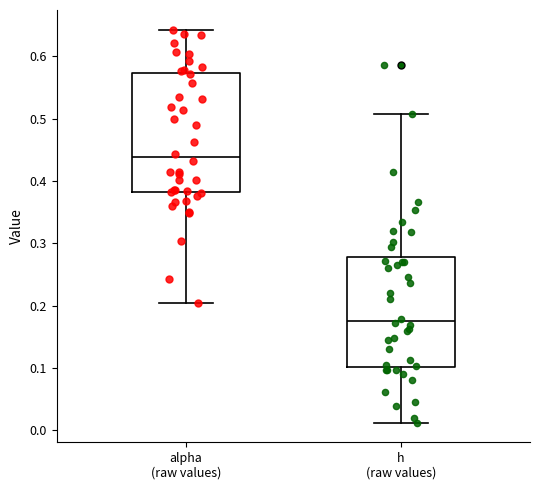

Which box is the tallest, from its lower edge to its upper edge?

alpha (raw values)